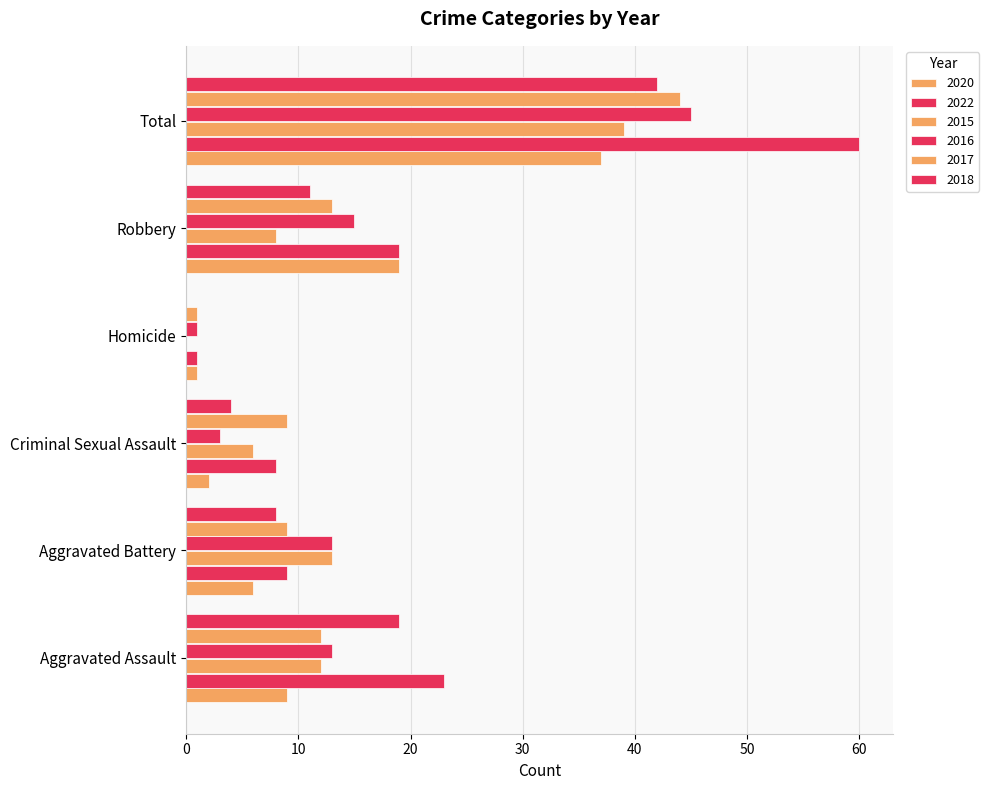

Count the number of categories in the chart.

6